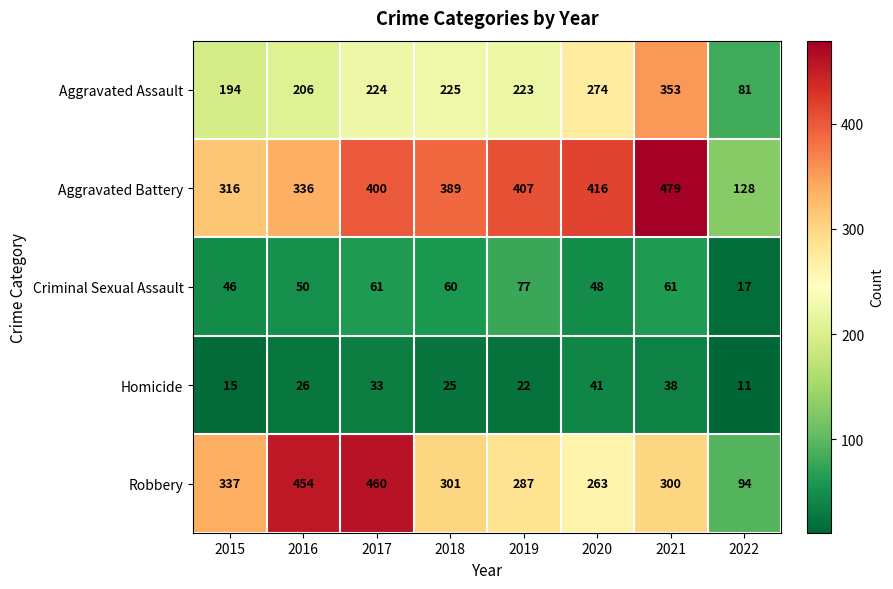

At which category is the sum across all series the highest?

2021